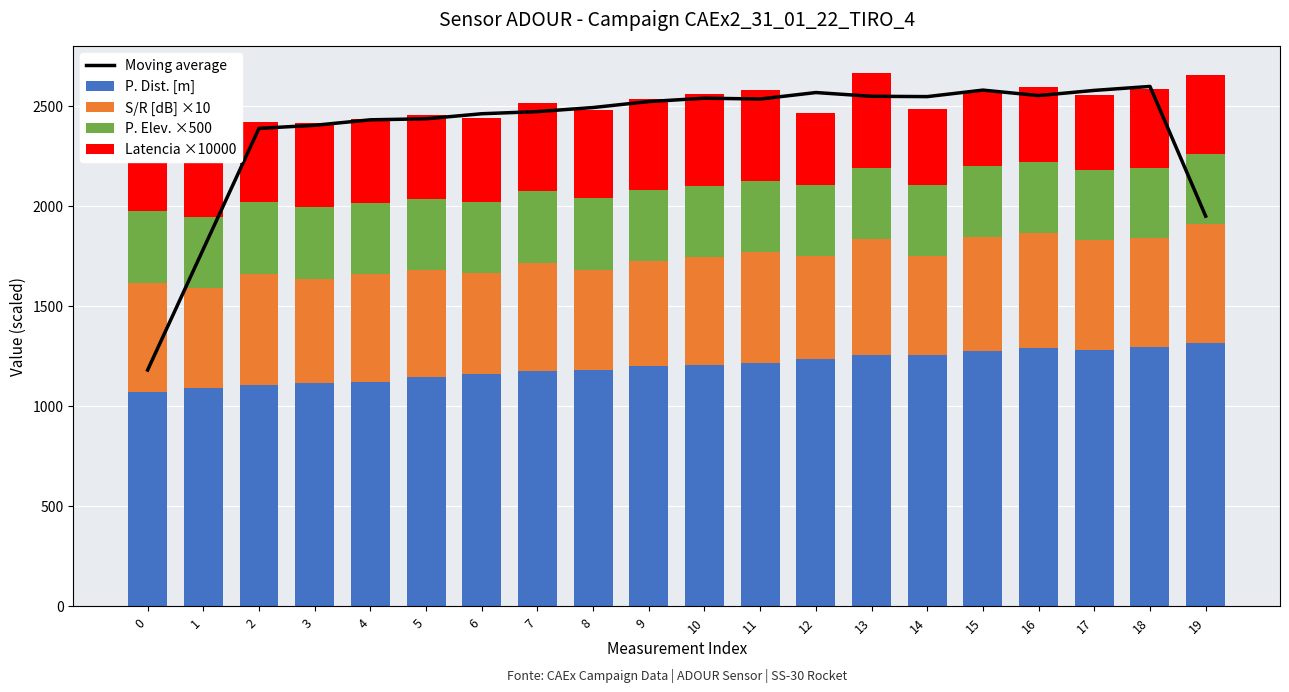

The value of S/R [dB] ×10 at 5 is 534.0. True or false?

True